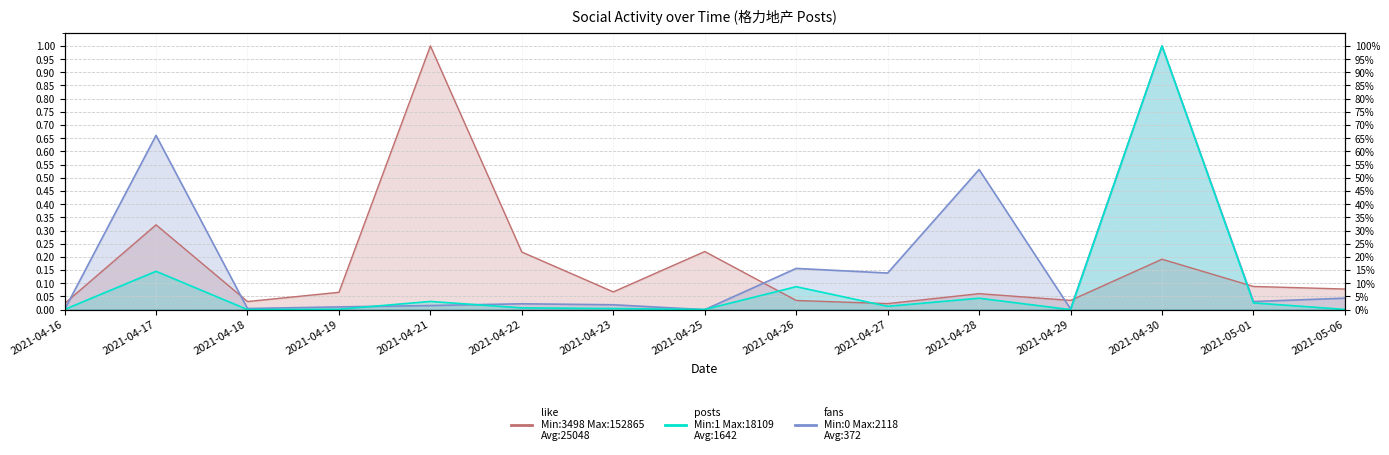

How many intersections are there between fans and posts?

5